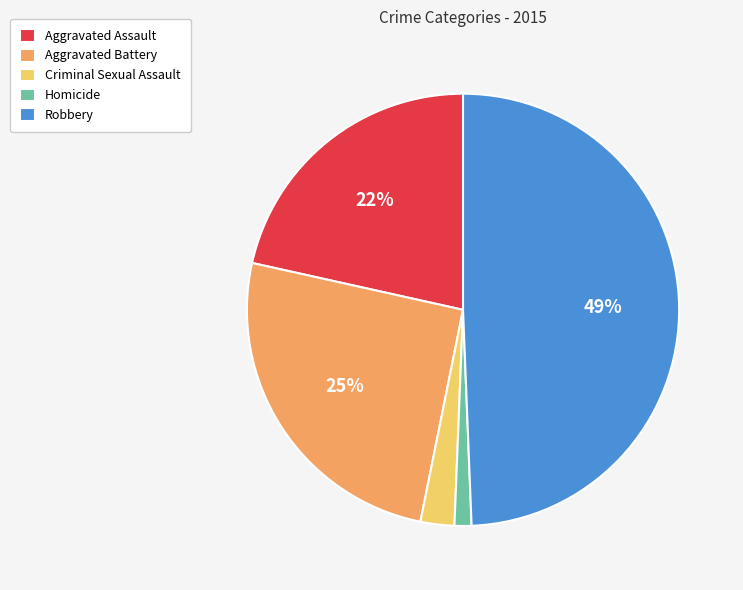

Is there any slice that represents more than half of the pie?

No